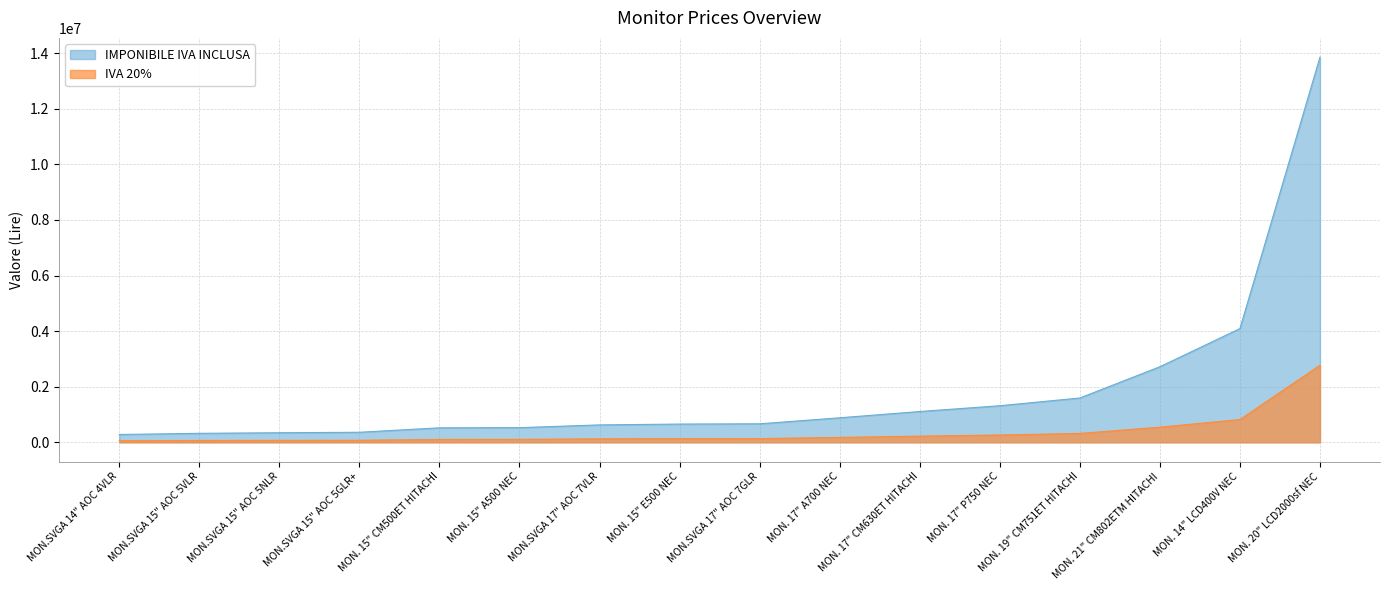

What is the label of the 13th point from the right?

MON.SVGA 15" AOC 5GLR+